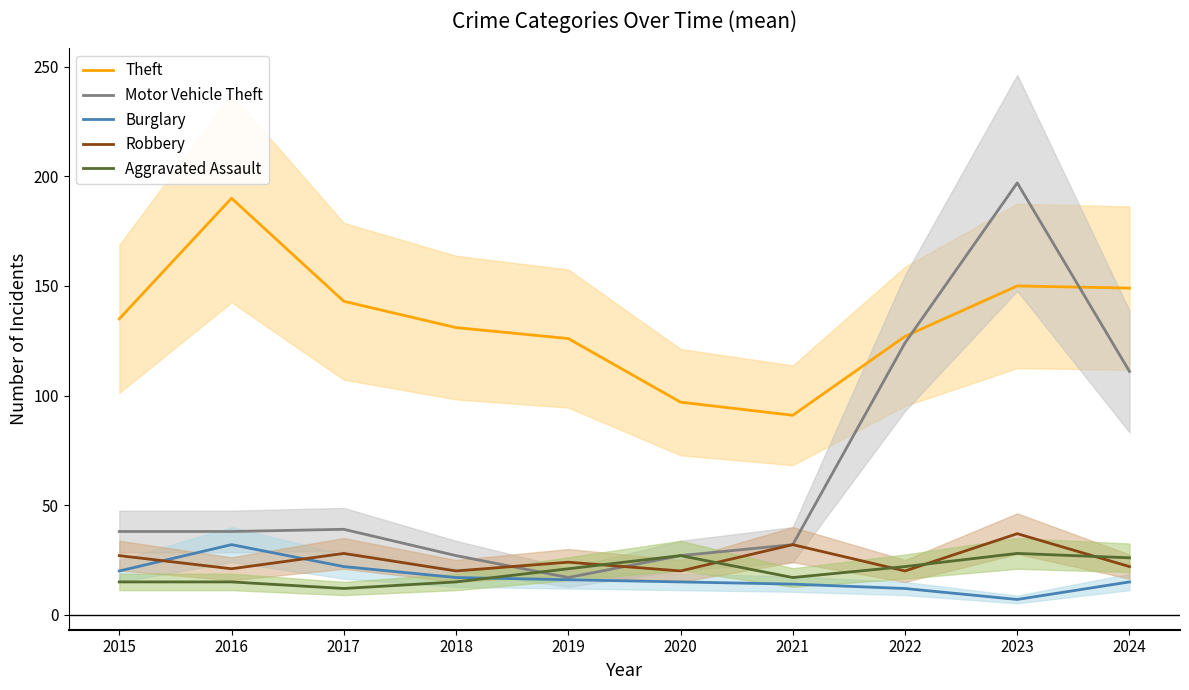

At which category does Aggravated Assault reach its first local valley?

2017